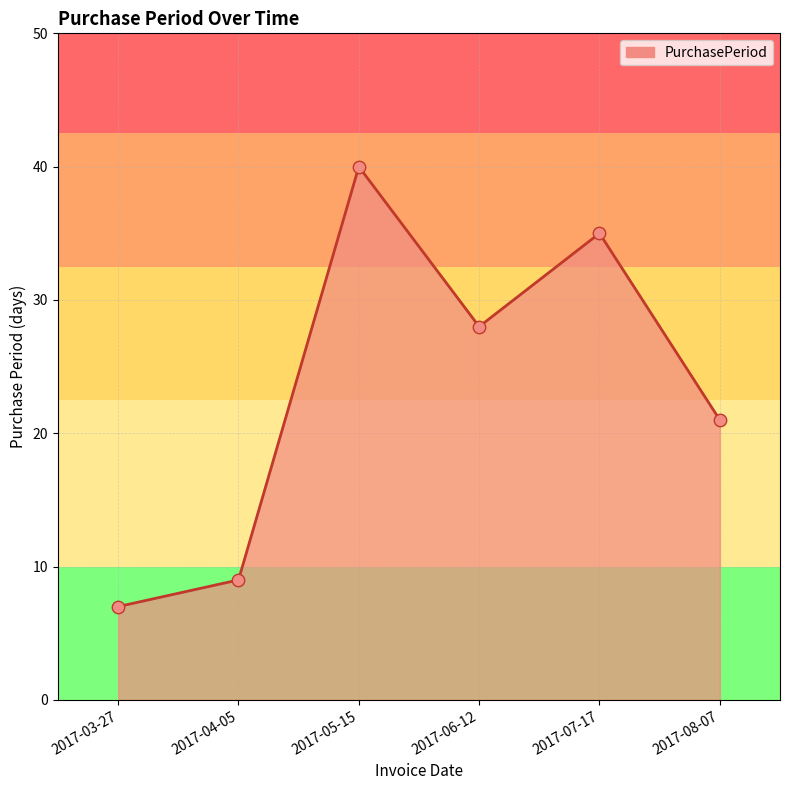

Approximately how many times larger is the value at 2017-03-27 compared to 2017-05-15?

0.2